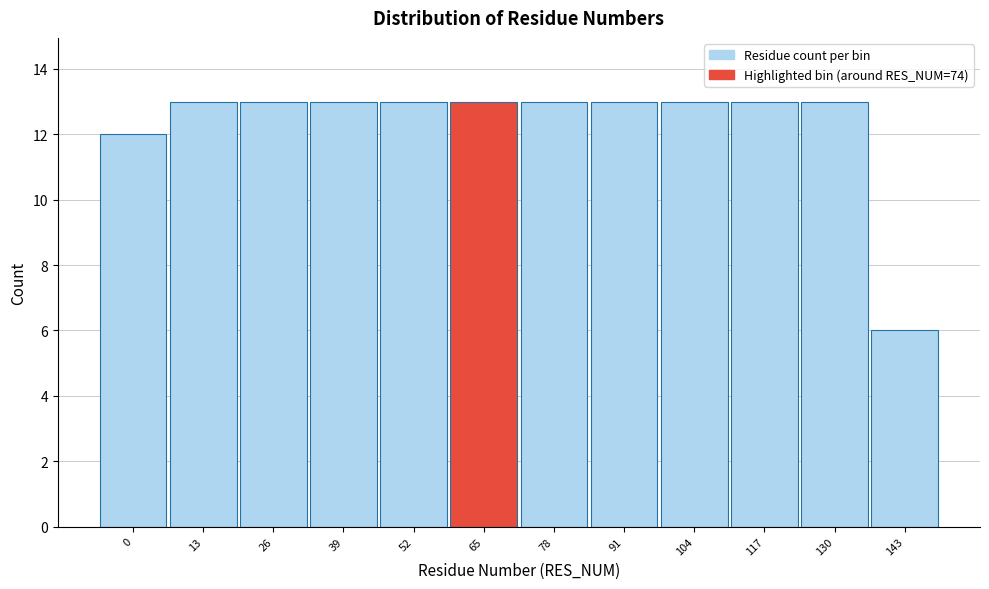

Reading left to right, extract all data points from this chart.

12	13	13	13	13	13	13	13	13	13	13	6